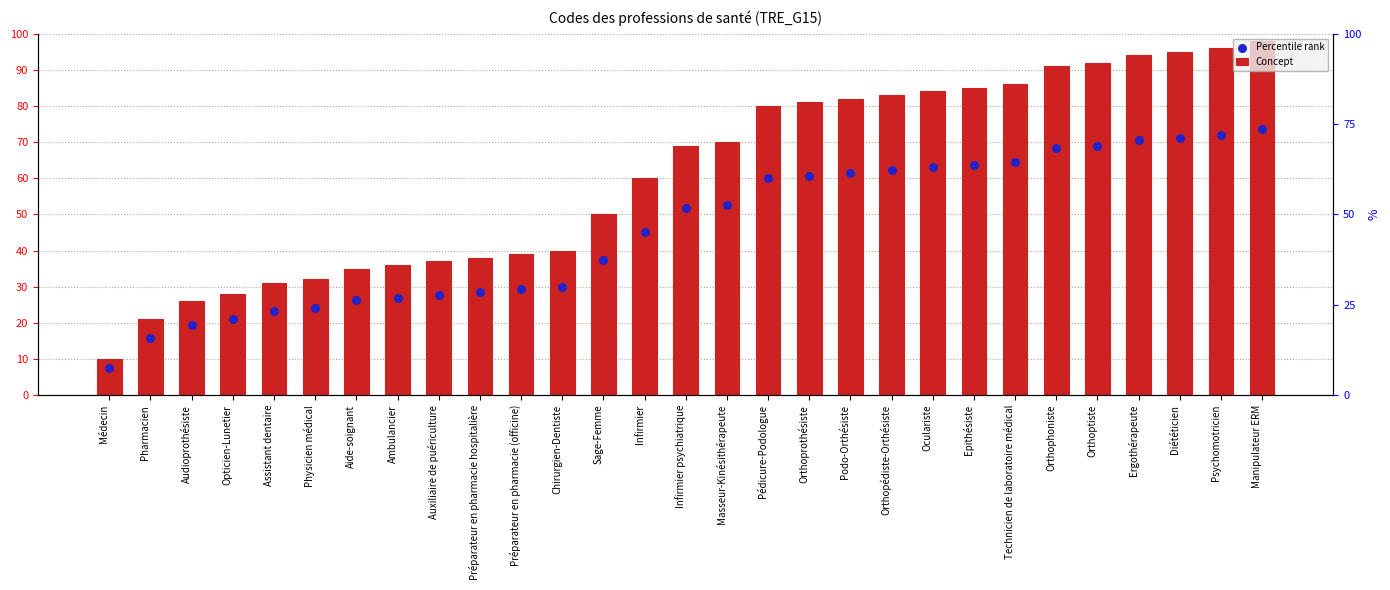

Is the value of Concept at Podo-Orthésiste greater than the value of Percentile rank at Orthopédiste-Orthésiste?

Yes